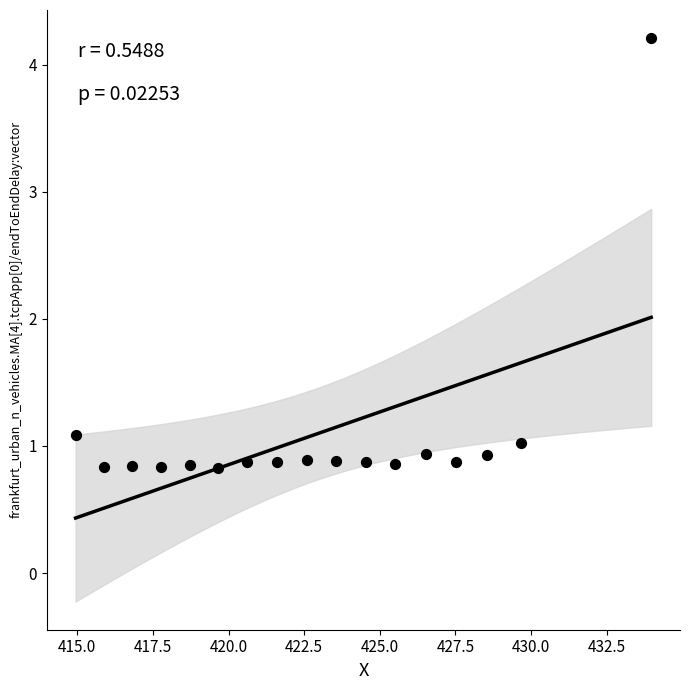

What is the range of X values (max minus min)?

19.0